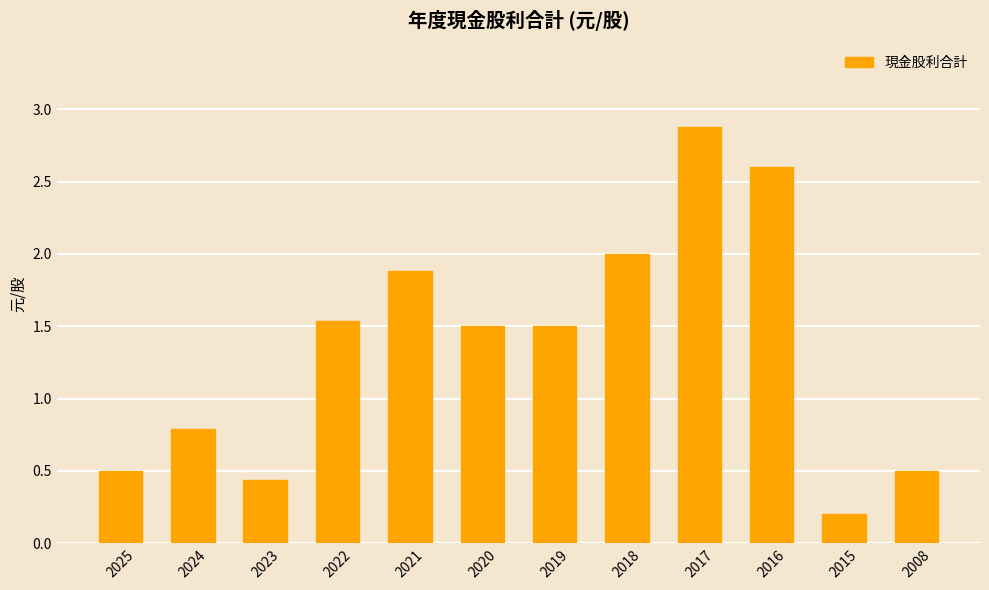

At which category does the chart reach its minimum across all series?

2015